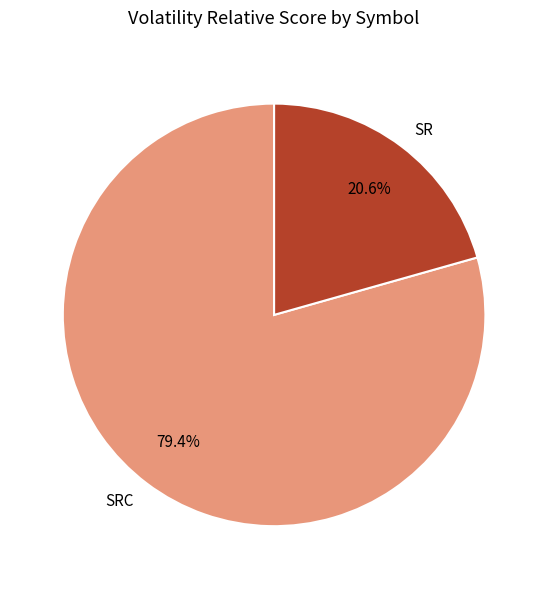

Is there a majority slice in this chart?

Yes